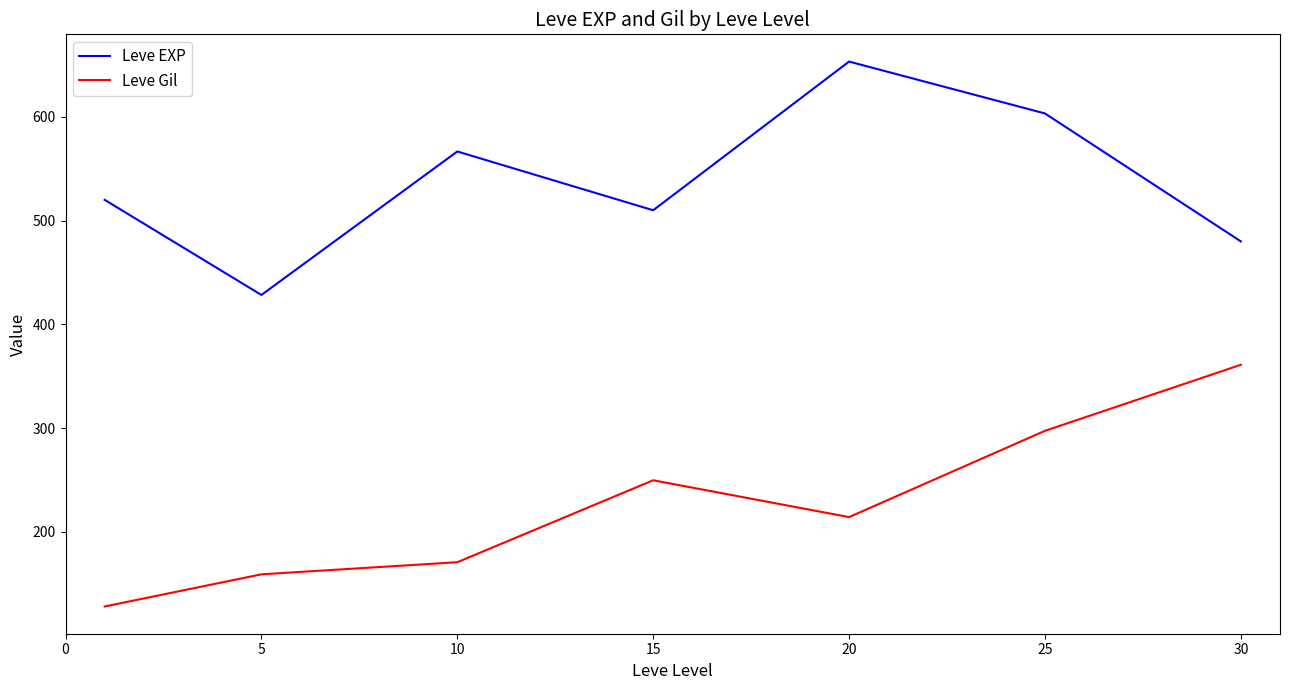

What is the difference between the second highest and second lowest values in the Leve EXP series?

123.3